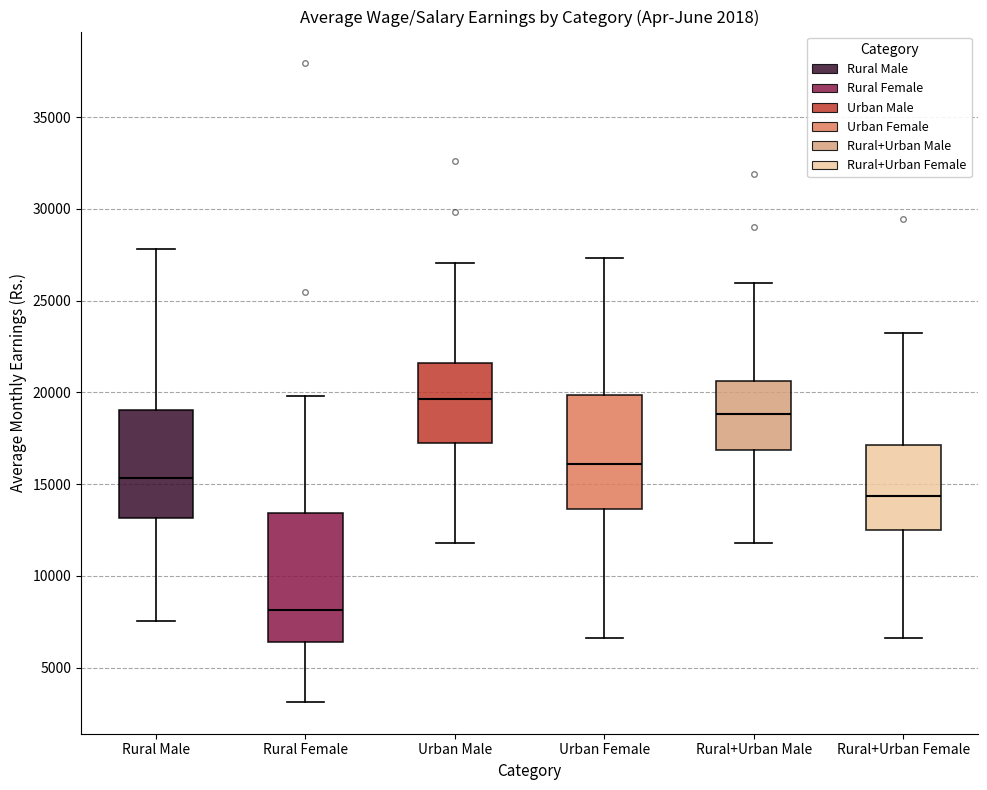

Comparing the boxes themselves (not the whiskers), which one is the tallest?

Rural Female